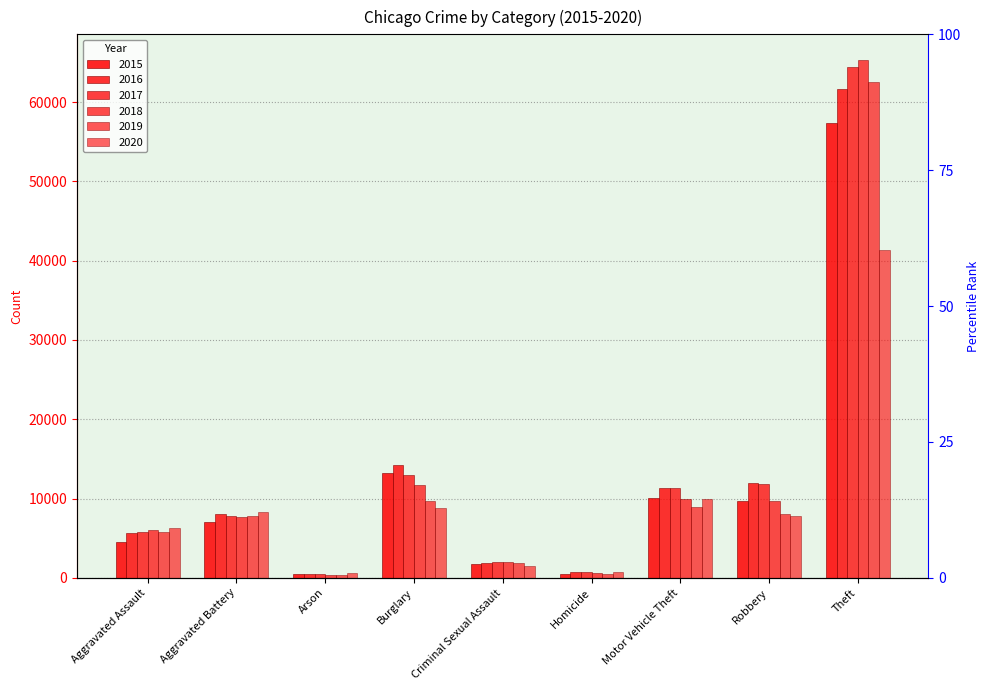

Does the chart contain stacked bars?

No